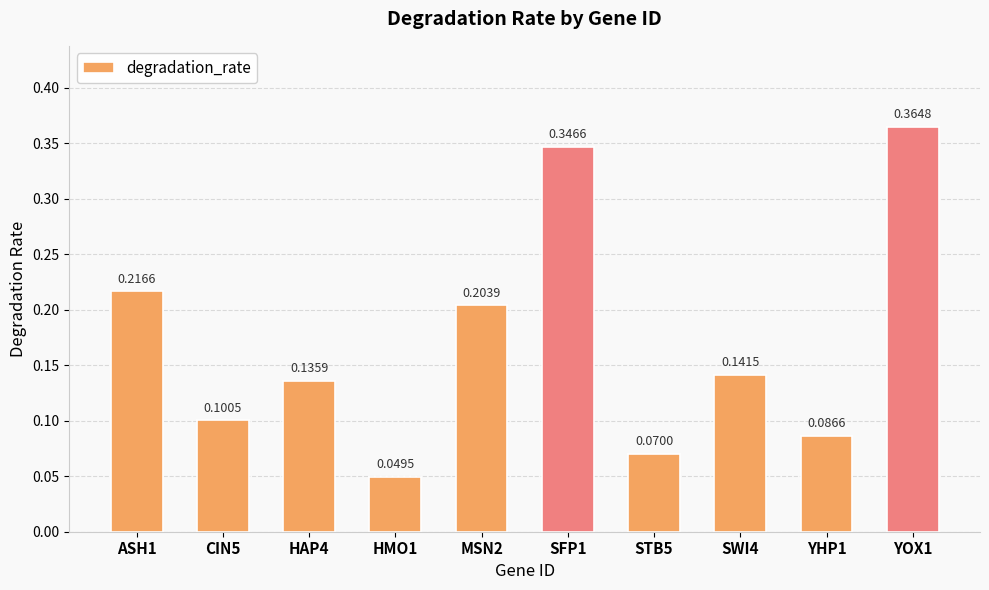

What is the label of the 7th bar from the right?

HMO1